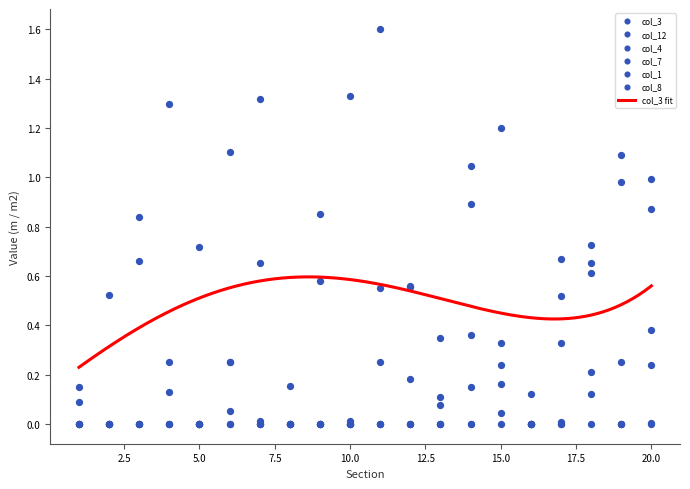

Which series has the largest total across all categories?

col_3